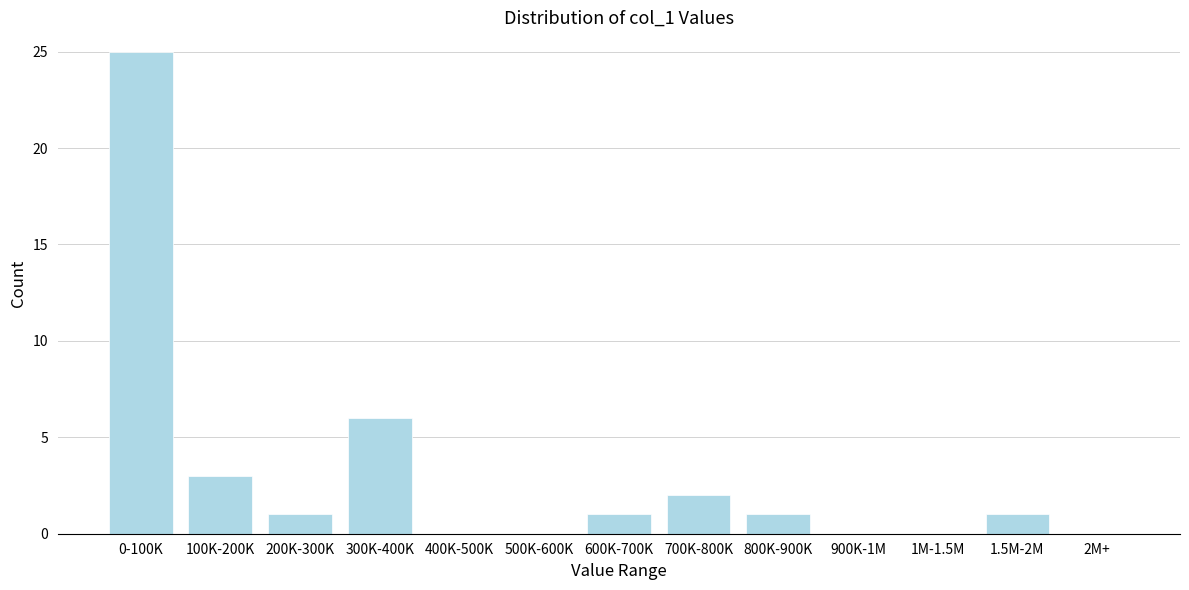

Reading right to left, transcribe all the data shown in this chart.

2M+=0	1.5M-2M=1	1M-1.5M=0	900K-1M=0	800K-900K=1	700K-800K=2	600K-700K=1	500K-600K=0	400K-500K=0	300K-400K=6	200K-300K=1	100K-200K=3	0-100K=25